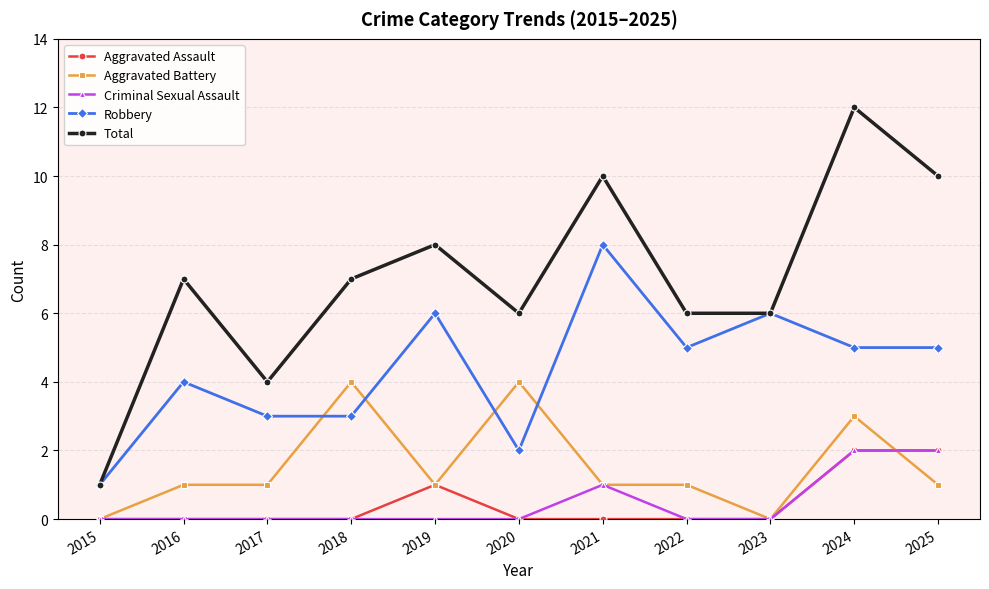

Reading left to right, transcribe all the data shown in this chart.

Aggravated Assault: 2015=0	2016=0	2017=0	2018=0	2019=1	2020=0	2021=0	2022=0	2023=0	2024=2	2025=2
Aggravated Battery: 2015=0	2016=1	2017=1	2018=4	2019=1	2020=4	2021=1	2022=1	2023=0	2024=3	2025=1
Criminal Sexual Assault: 2015=0	2016=0	2017=0	2018=0	2019=0	2020=0	2021=1	2022=0	2023=0	2024=2	2025=2
Robbery: 2015=1	2016=4	2017=3	2018=3	2019=6	2020=2	2021=8	2022=5	2023=6	2024=5	2025=5
Total: 2015=1	2016=7	2017=4	2018=7	2019=8	2020=6	2021=10	2022=6	2023=6	2024=12	2025=10